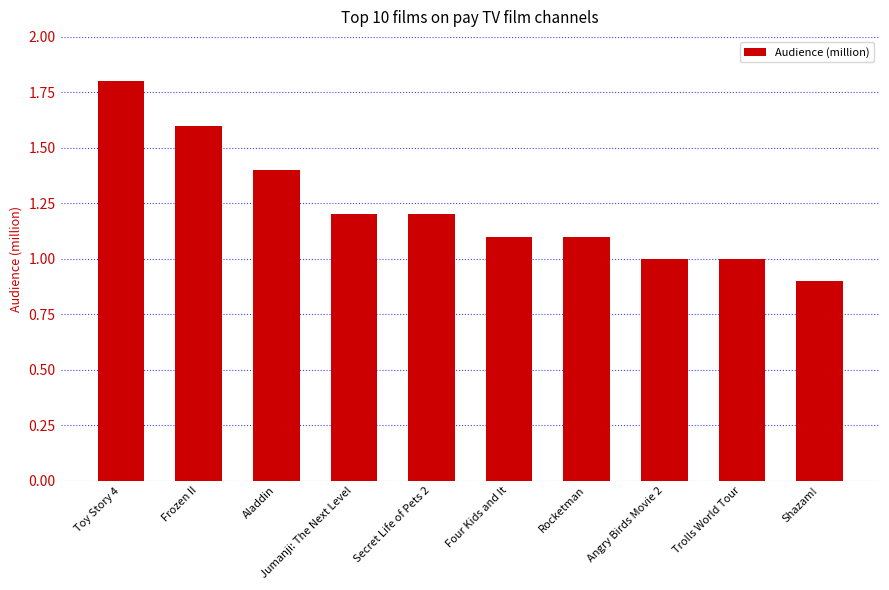

What is the change in value from Secret Life of Pets 2 to Four Kids and It?

-0.1